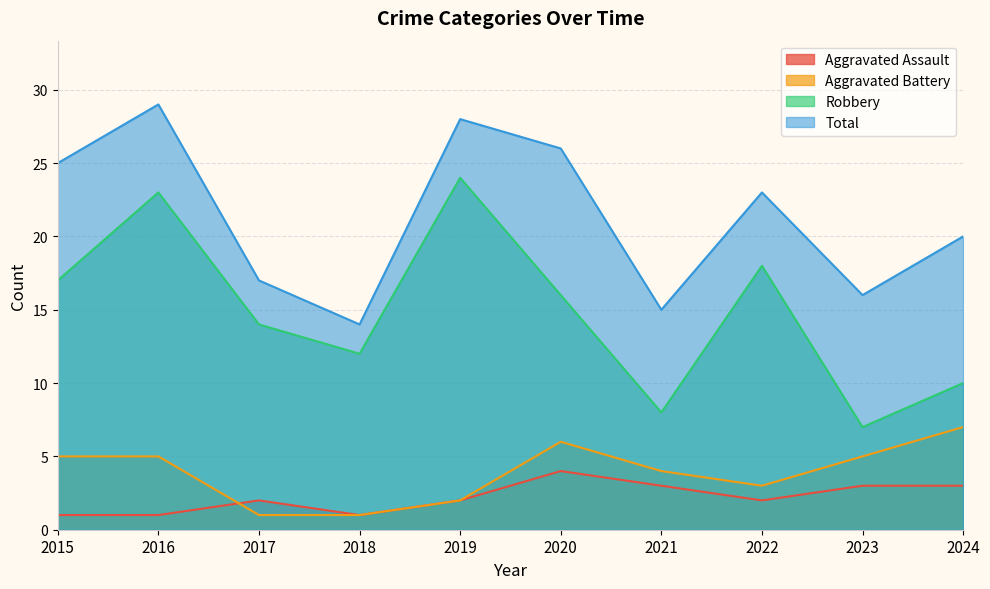

What is the value of the Aggravated Battery point at the 3rd from the left?

1